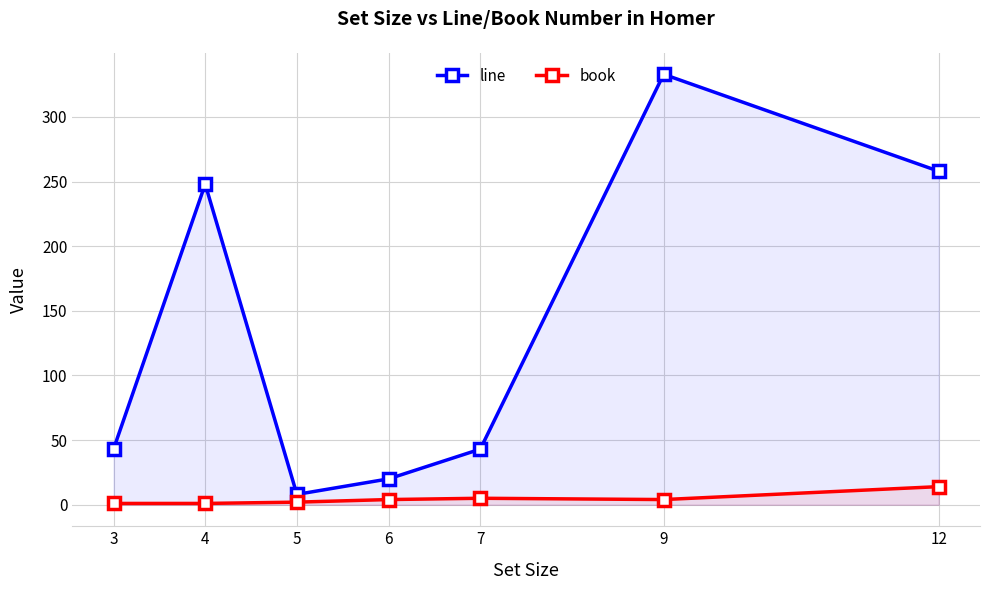

What are all the series names shown in the legend?

line, book